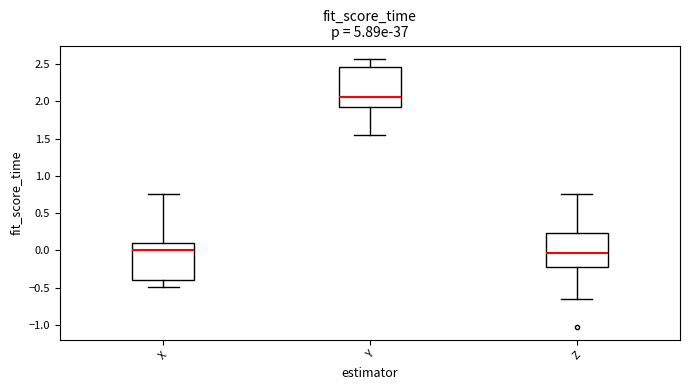

Reading left to right, transcribe this box plot: for each box, give where its median line is, the range the box spans, and where its two whiskers end, as read against the y-axis. The values are not printed on the chart, so give them approximately, as read against the axis.

X: median 0.00, box -0.40 to 0.10, whiskers -0.50 to 0.75
Y: median 2.05, box 1.90 to 2.45, whiskers 1.55 to 2.55
Z: median -0.05, box -0.20 to 0.25, whiskers -0.65 to 0.75